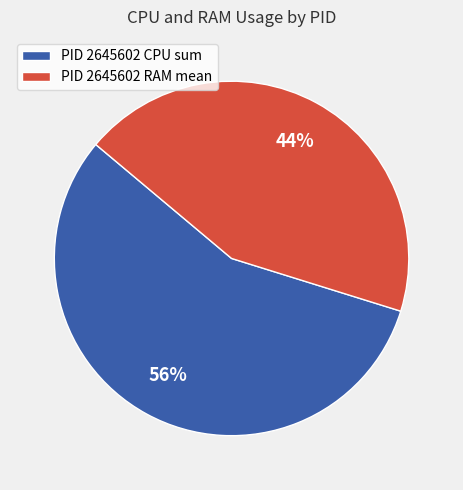

How many segments does this pie chart have?

2